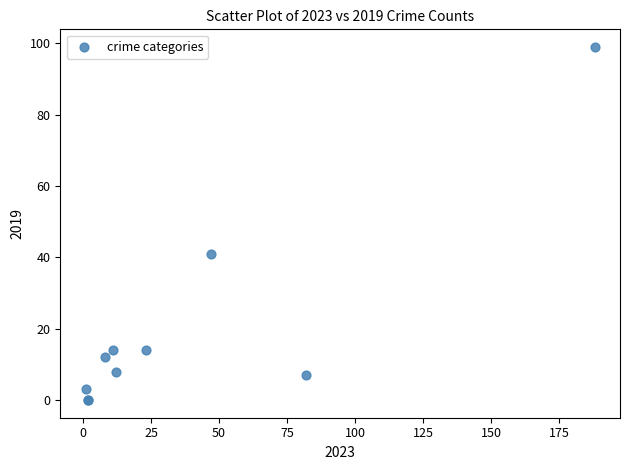

What Y value in the scatter plot is closest to 49?

41